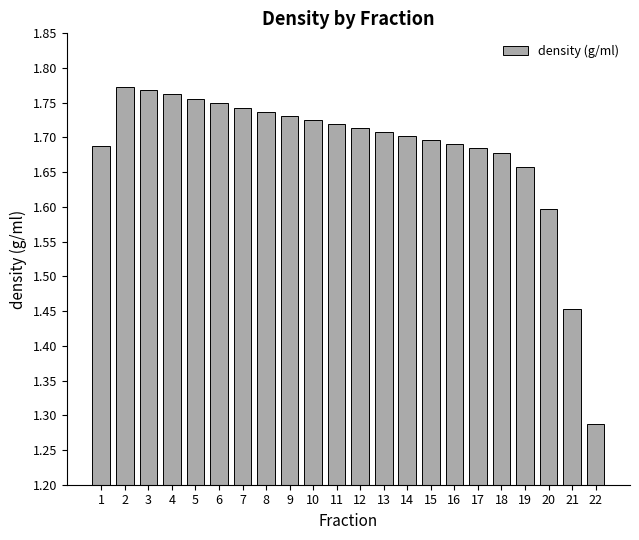

Does the chart contain stacked bars?

No